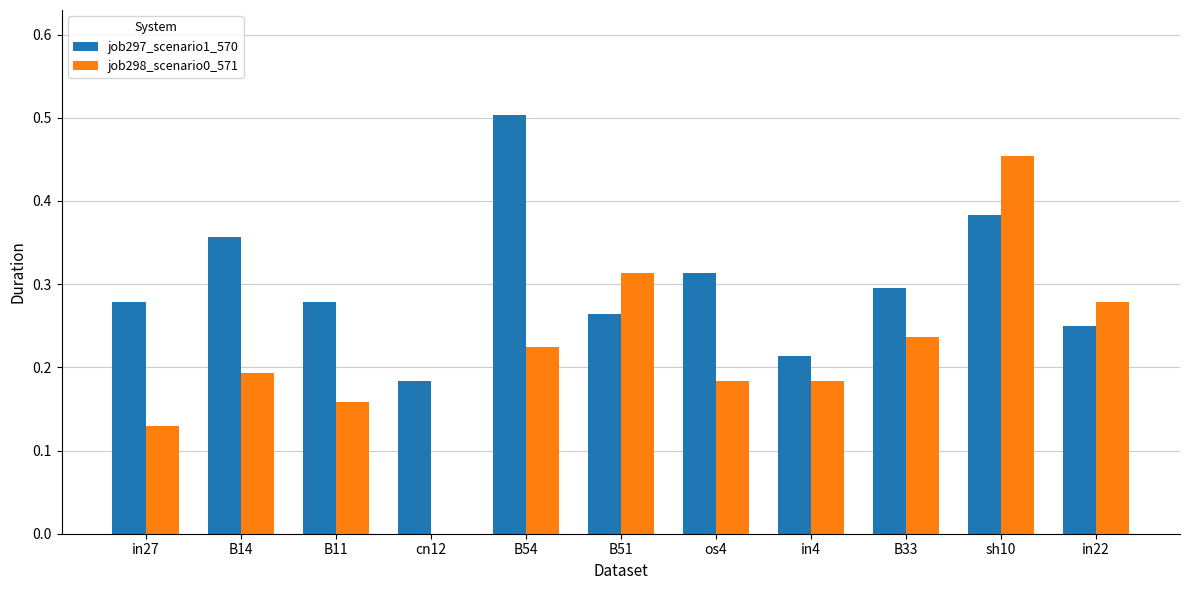

What is the sum of the job297_scenario1_570 values at B14 and in22?

0.6